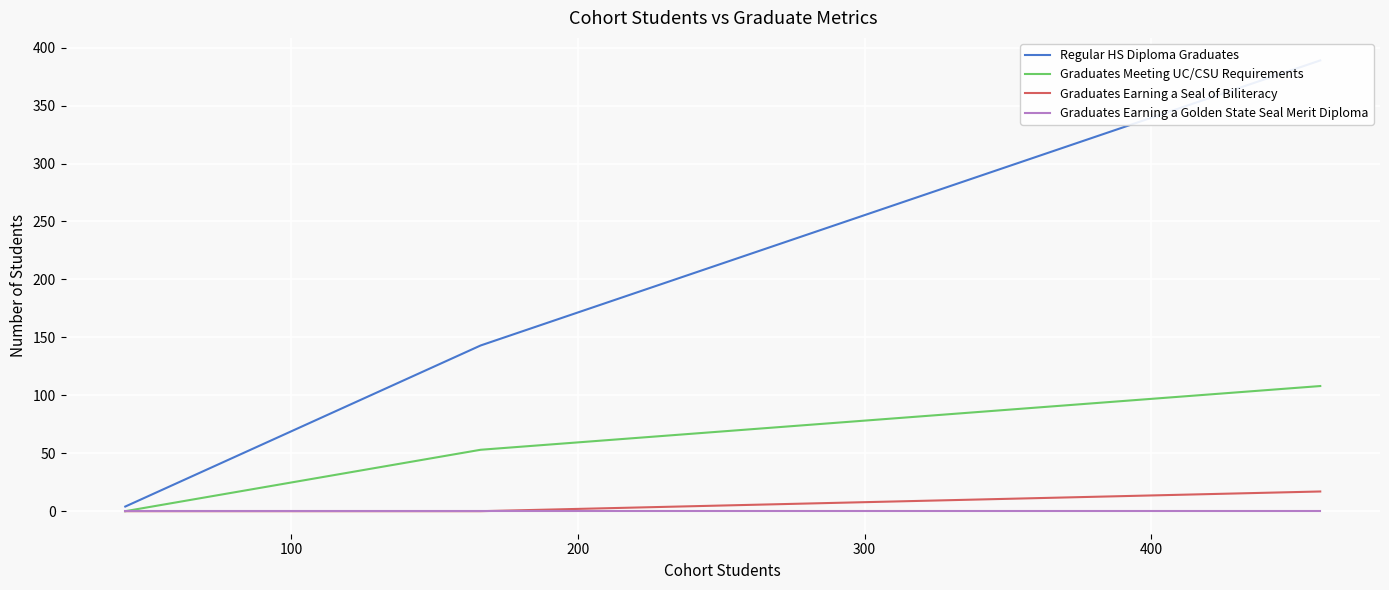

At 200, list the series in order from largest to smallest.

Regular HS Diploma Graduates, Graduates Meeting UC/CSU Requirements, Graduates Earning a Seal of Biliteracy, Graduates Earning a Golden State Seal Merit Diploma